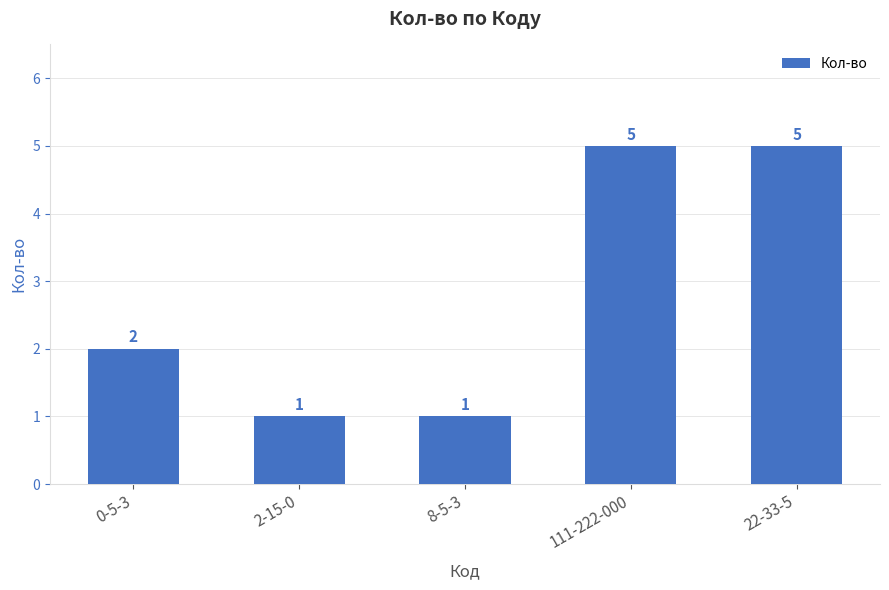

The value at 0-5-3 is 2. True or false?

True